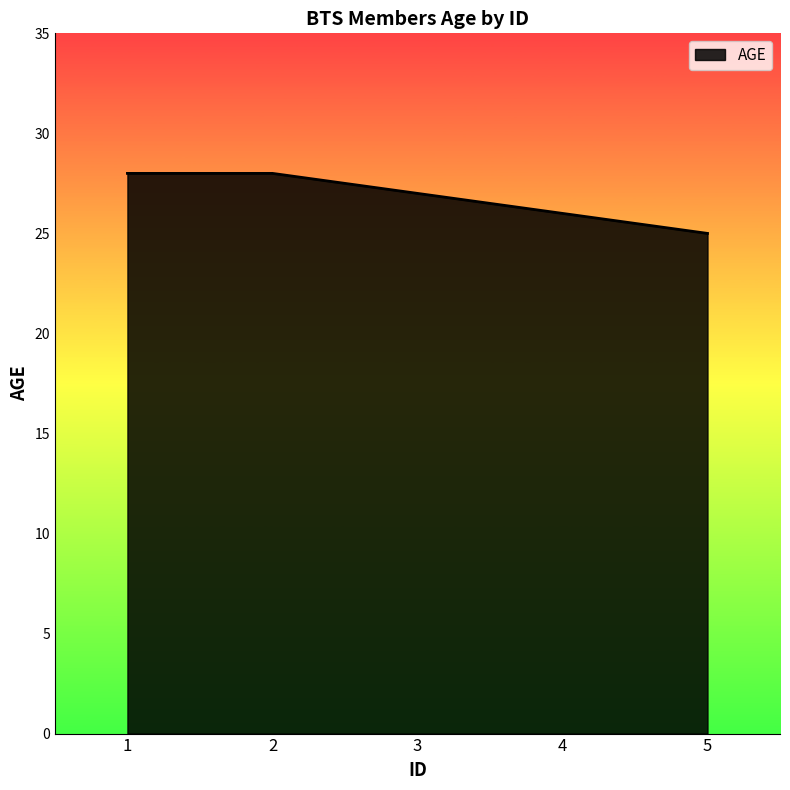

True or false: the data shows 27 at 3.

True